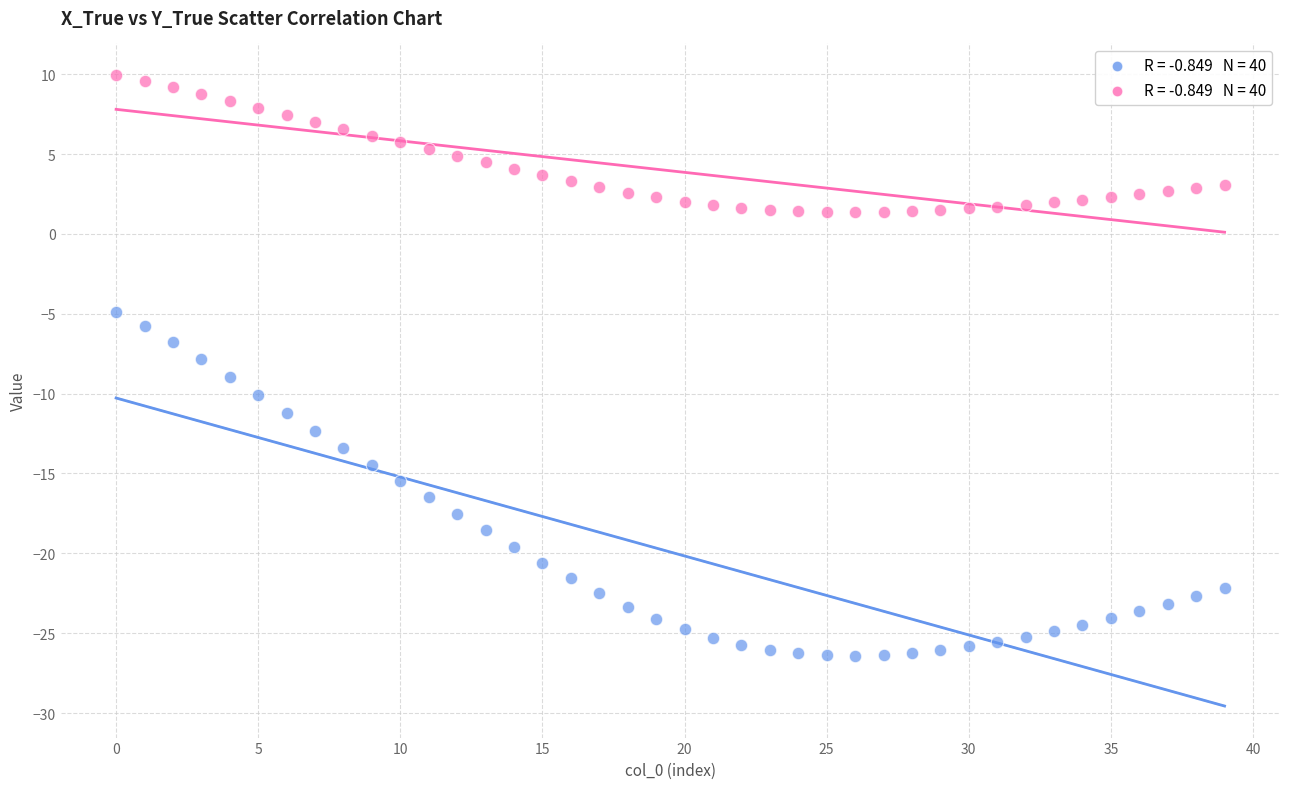

Across all data points, what is the range of Y values (max minus min)?

36.4